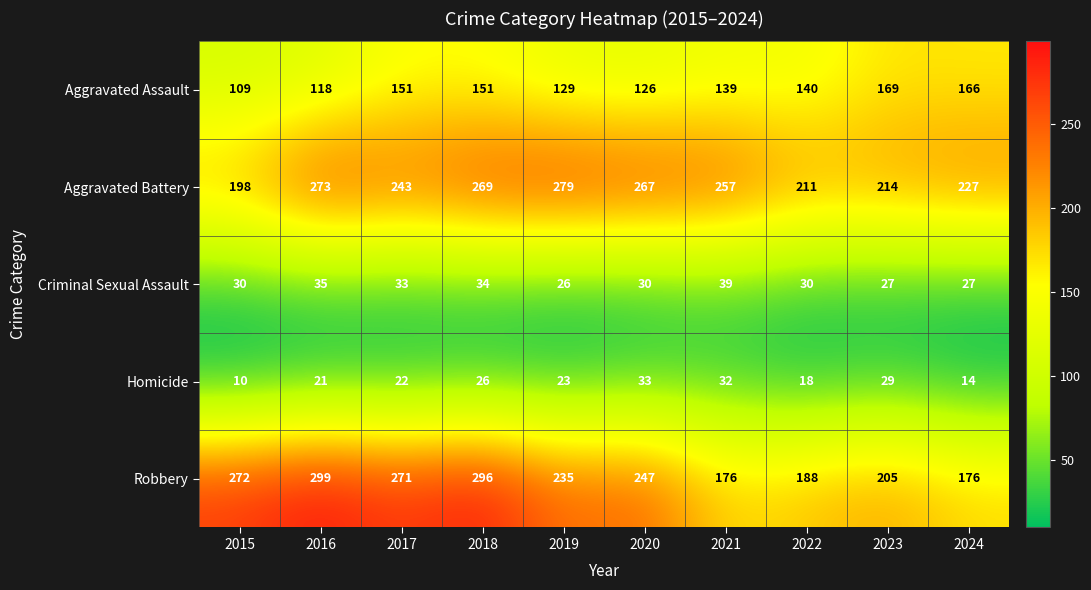

Between 2017 and 2018, which series saw the biggest shift?

Aggravated Battery